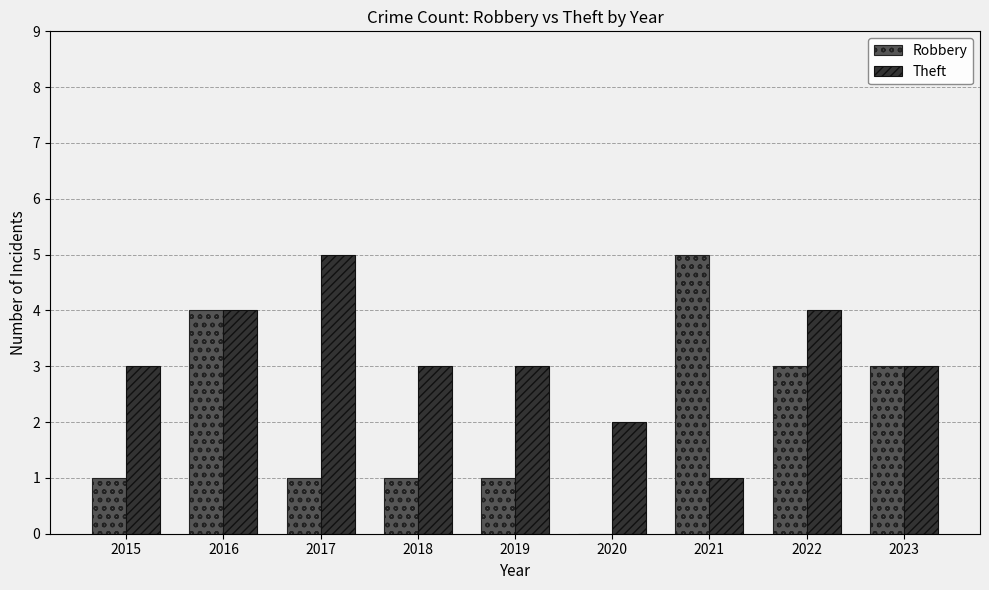

What is the greatest value displayed?

5